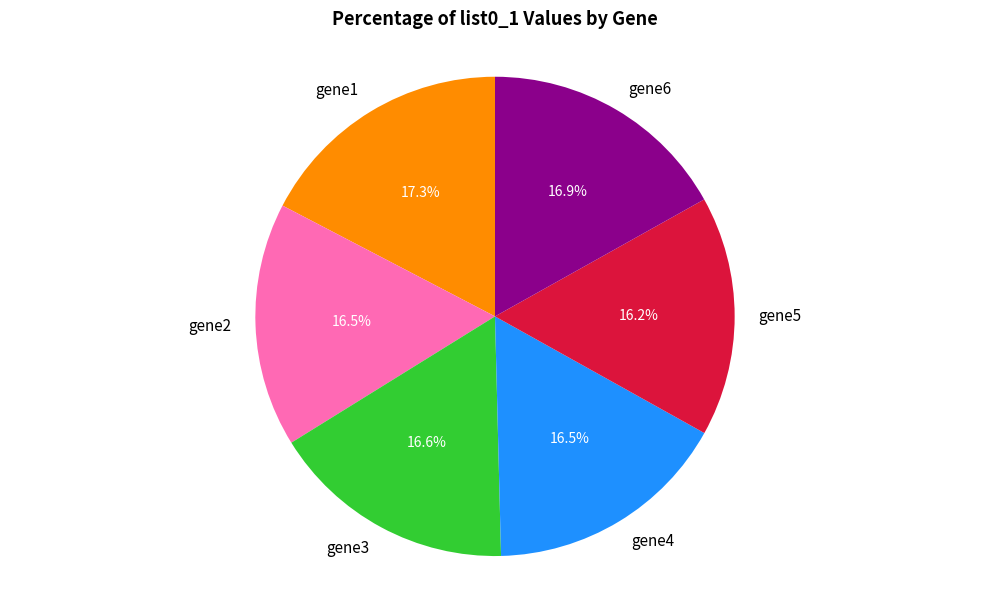

To the nearest percent, what is the combined percentage of gene5 and gene1?

34%